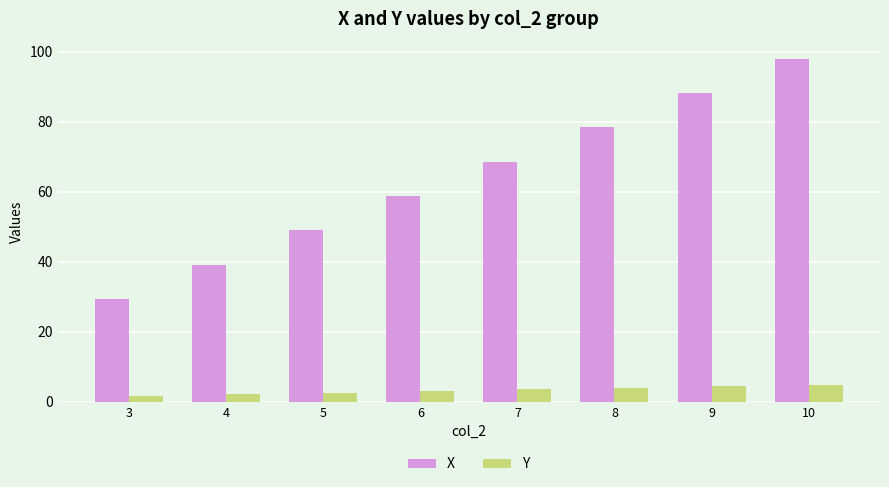

Is it true that Y equals 2.1 at 4?

True